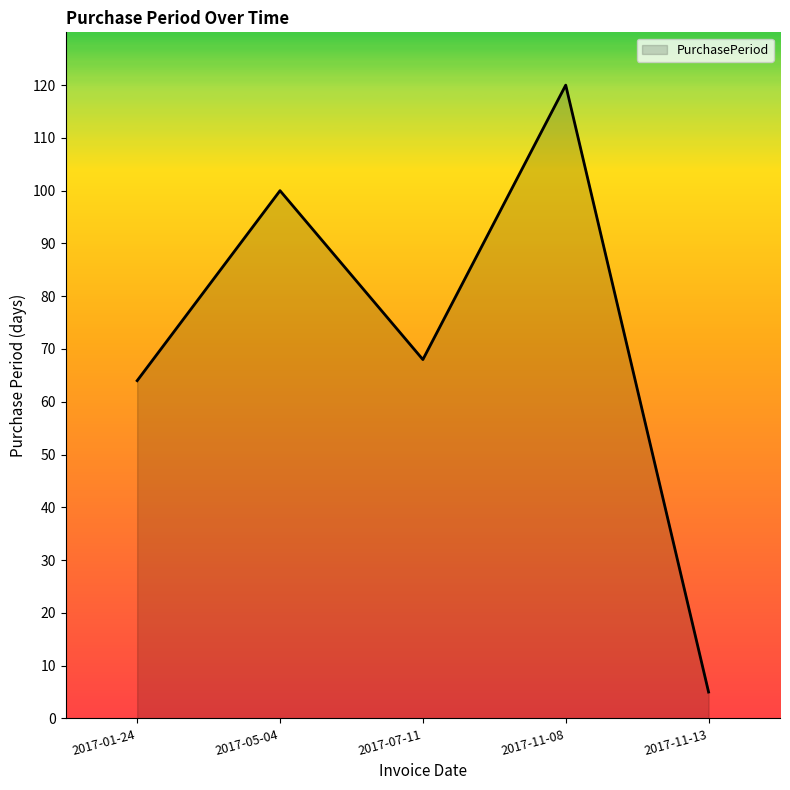

Reading left to right, transcribe all the data shown in this chart.

64	100	68	120	5